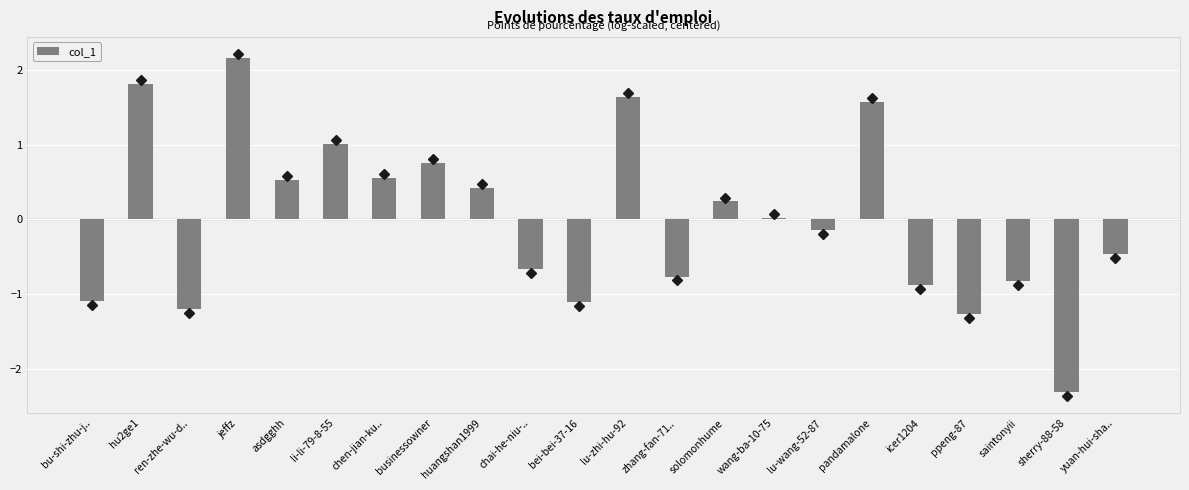

What is the difference between the values at sherry-88-58 and bu-shi-zhu-j..?

1.2